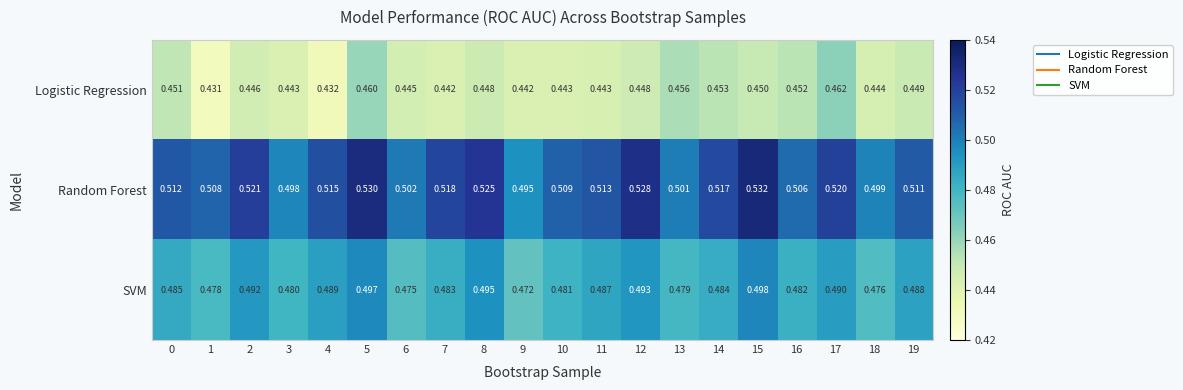

Which label corresponds to the smallest value in the chart?

1